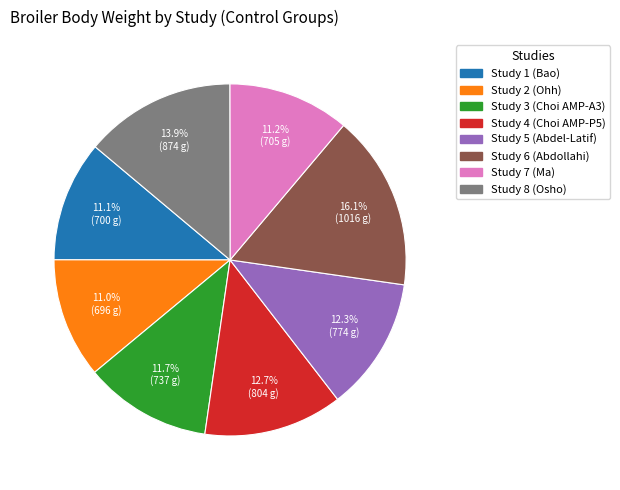

To the nearest percent, what is the average slice percentage?

12%